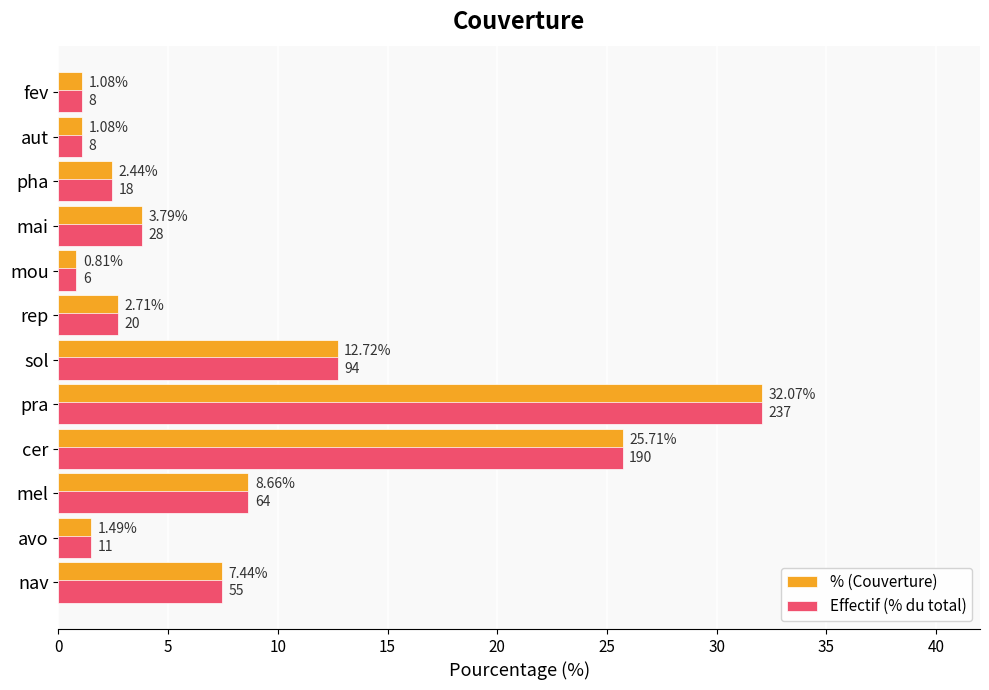

How many distinct data groups are displayed?

2